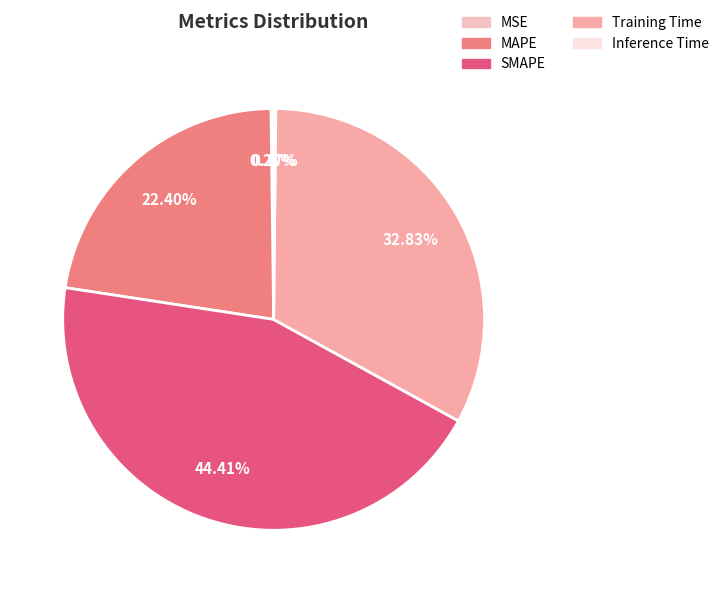

True or false: MSE accounts for 0% of the total.

True